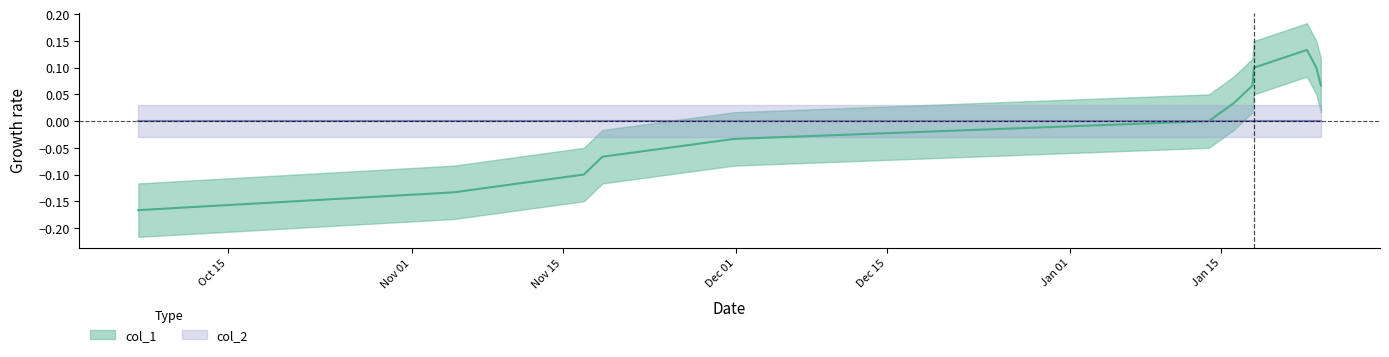

True or false: the data shows 0.1 at 10.

False